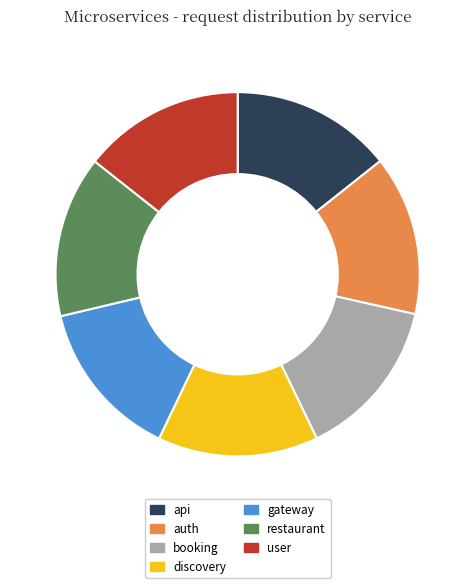

How many slices are in this pie chart?

7